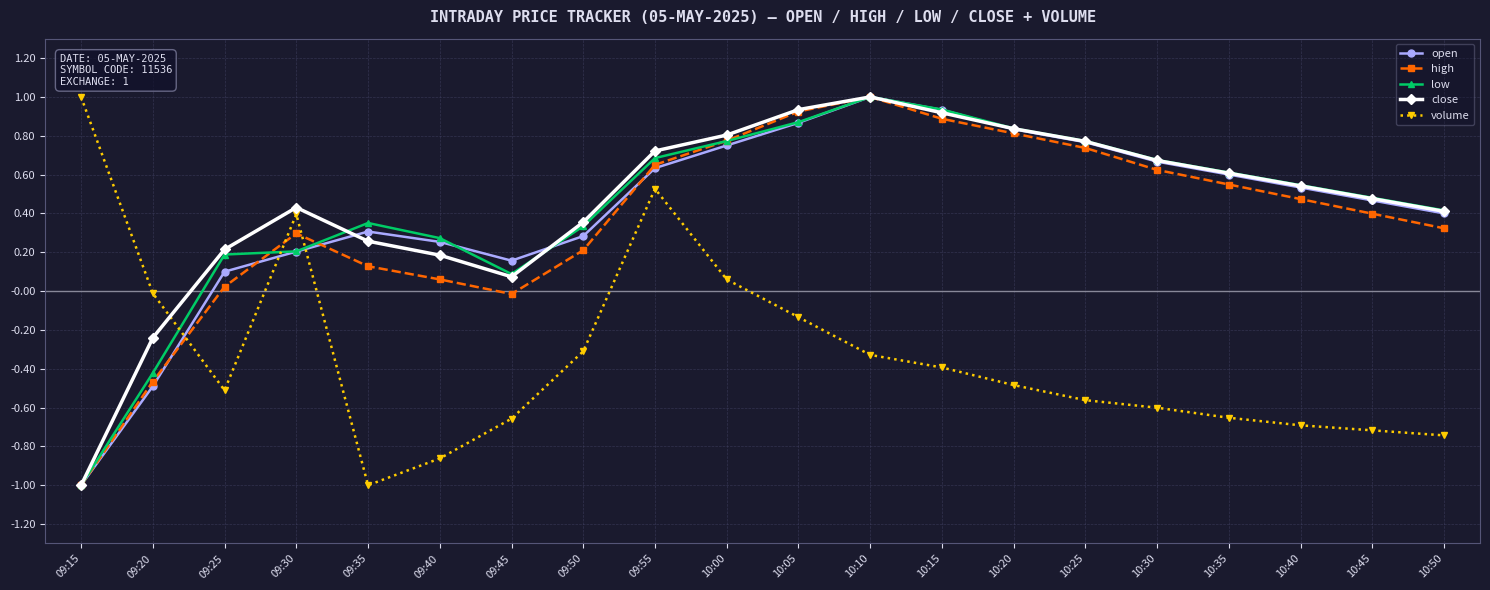

Between 09:40 and 09:50, which series saw the biggest shift?

volume